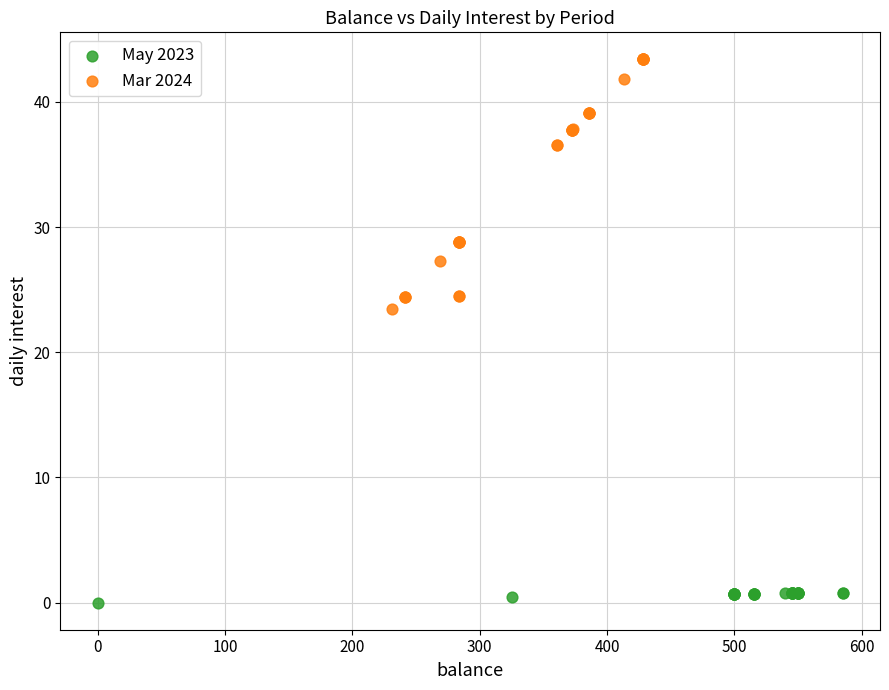

Which series reaches the maximum Y coordinate?

Mar 2024